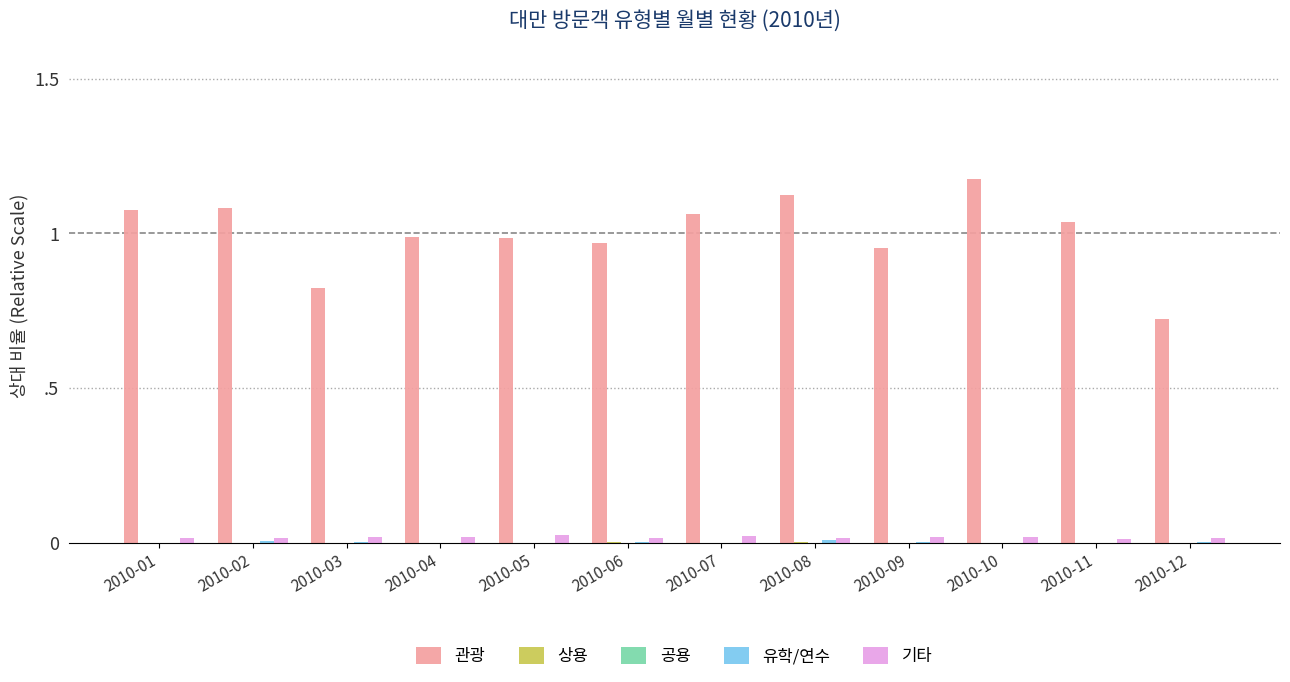

At which category is the sum across all series the highest?

2010-10